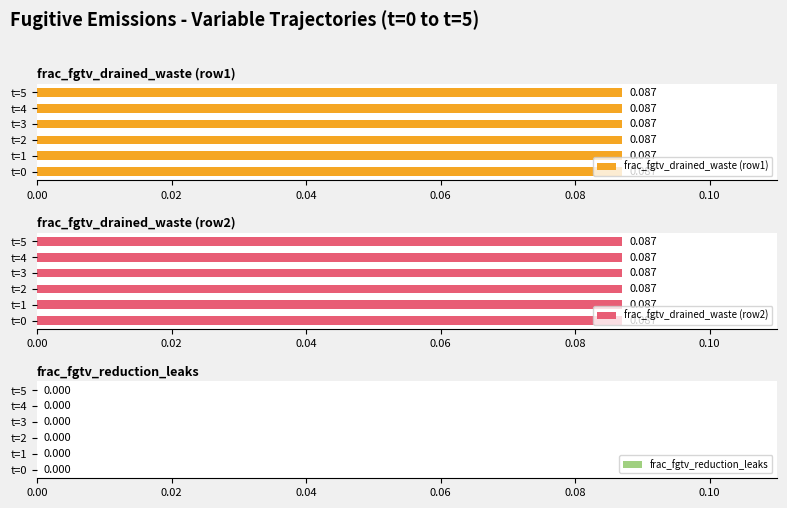

True or false: frac_fgtv_drained_and_waste_ch4_flared (row1) has a value of 0.1 at 5.

False